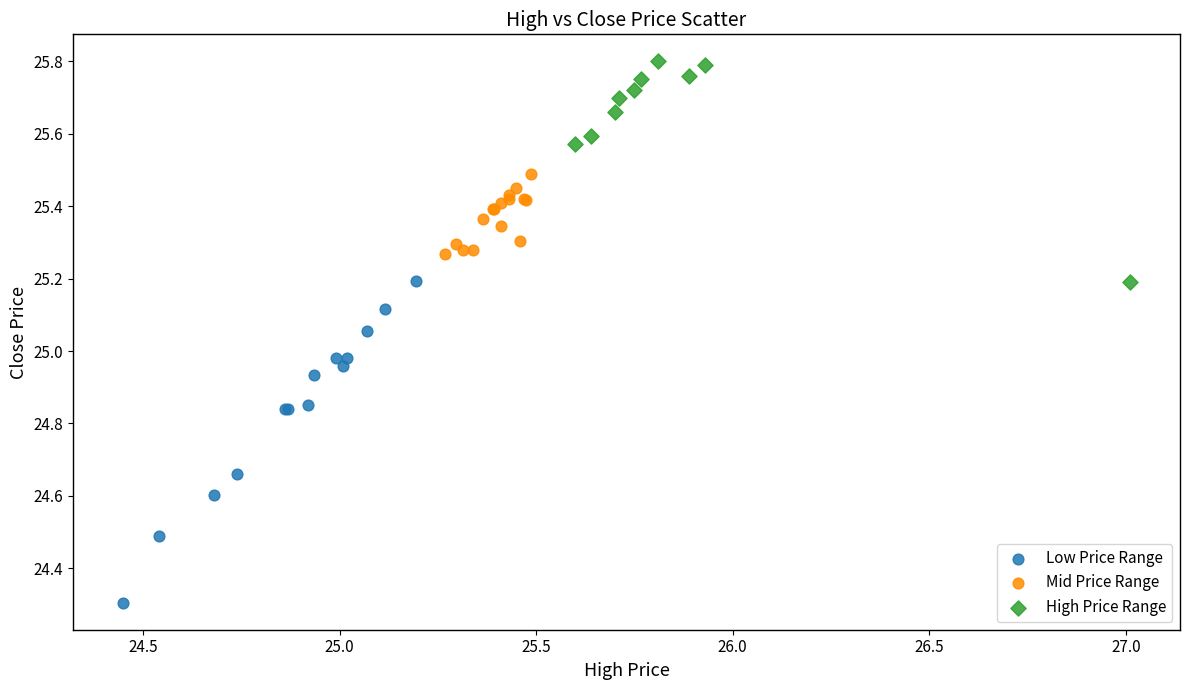

Which series reaches the minimum Y coordinate?

Low Price Range